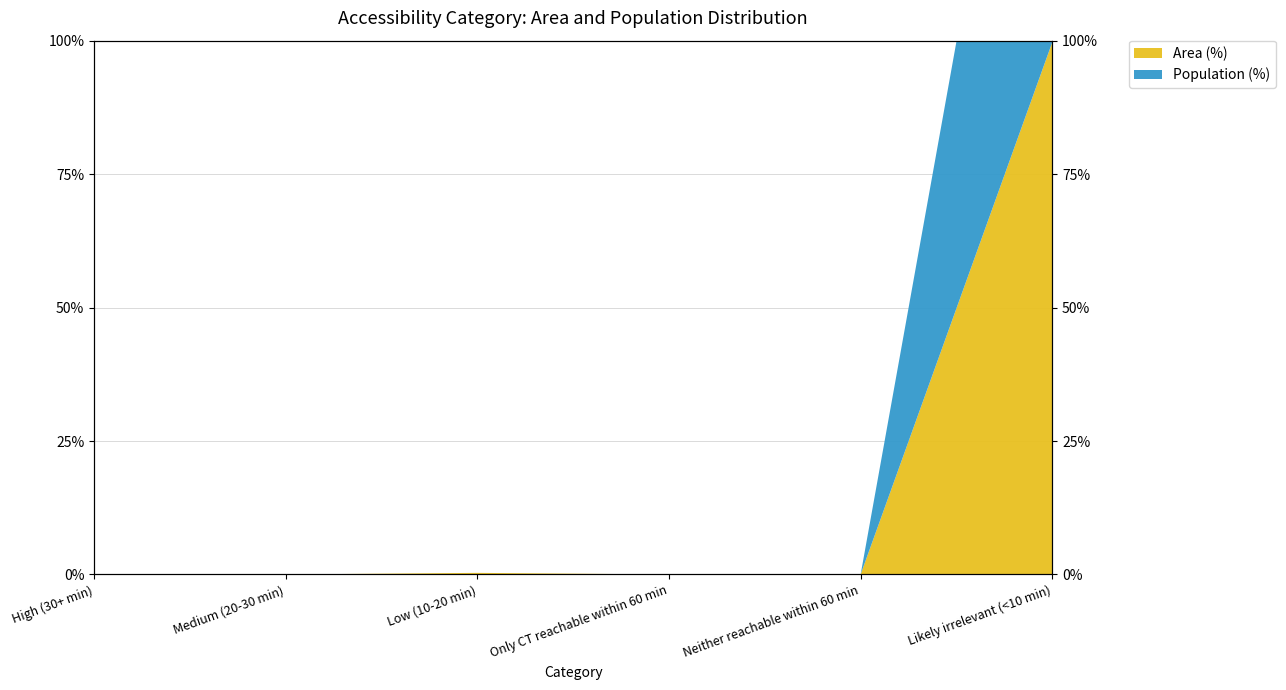

Is it true that Population (%) equals 0.0 at Only CT reachable within 60 min?

True